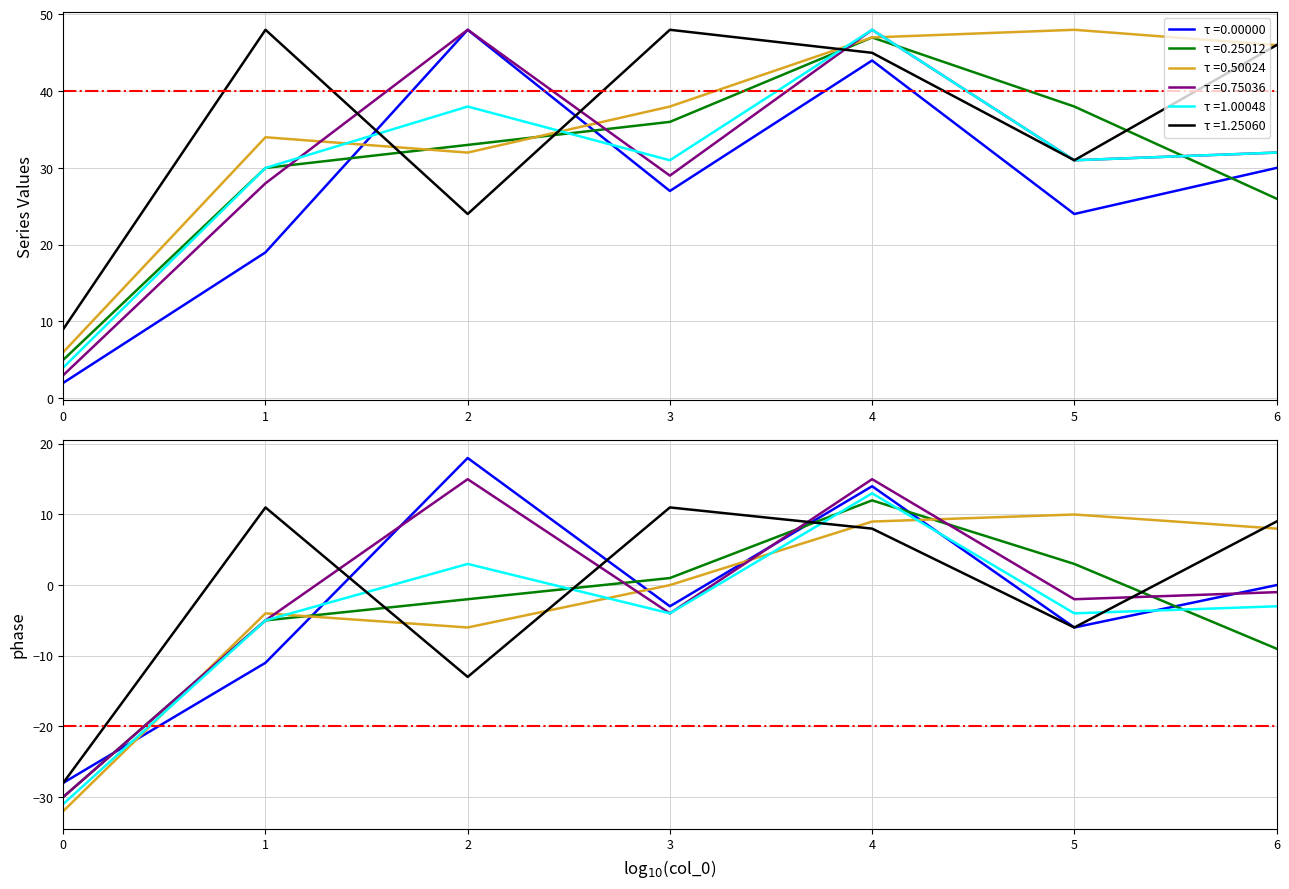

Is it true that col_2 equals 44 at 1?

False